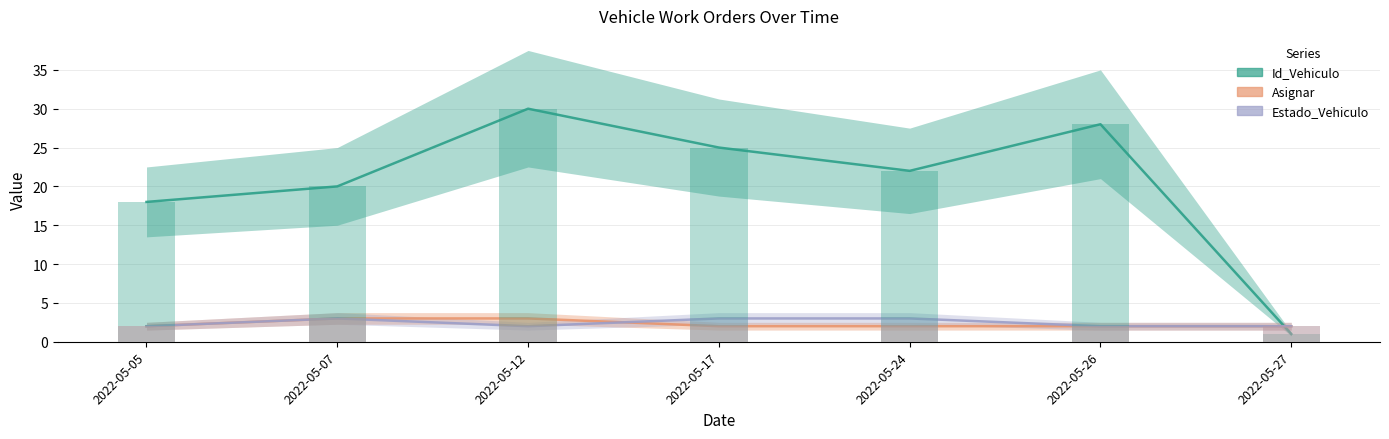

At how many categories does at least one series exceed 6?

6